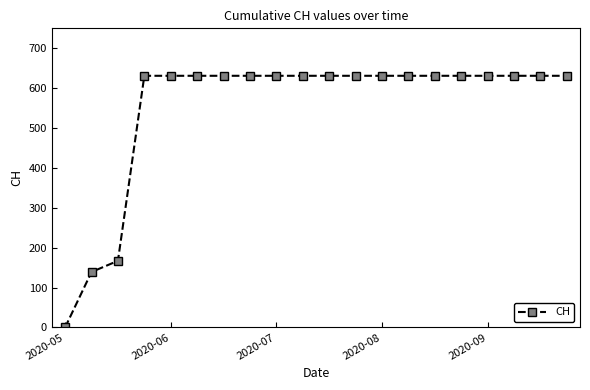

What is the greatest value displayed?

631